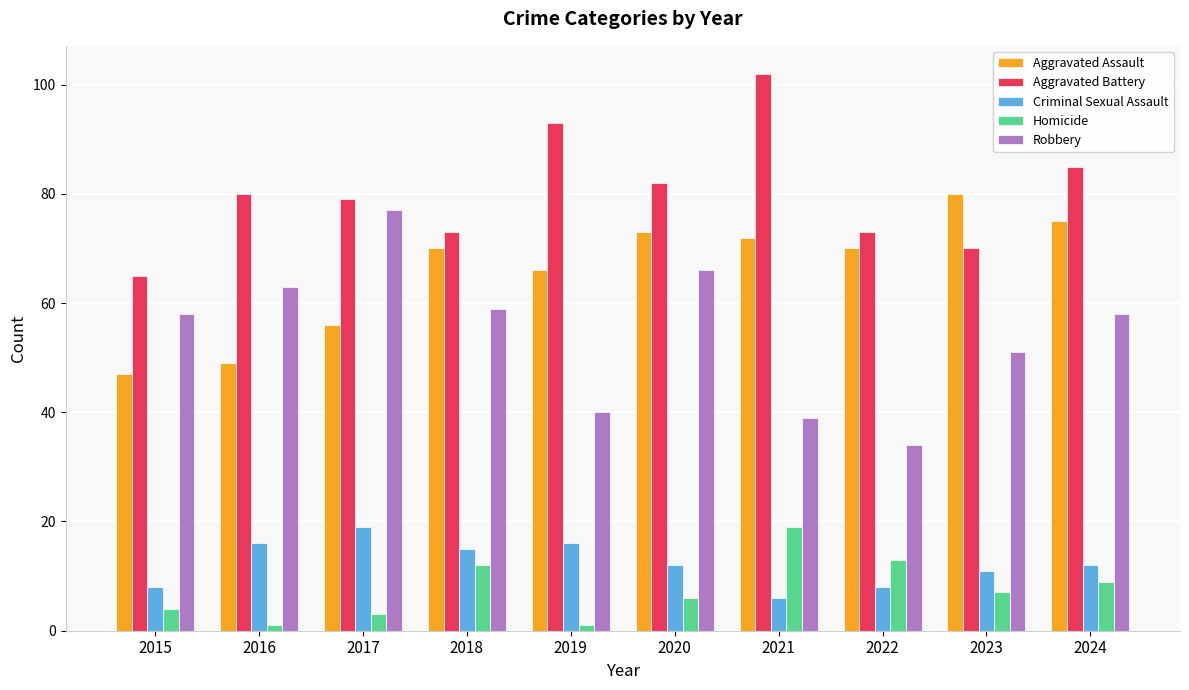

At 2019, list the series in order from largest to smallest.

Aggravated Battery, Aggravated Assault, Robbery, Criminal Sexual Assault, Homicide